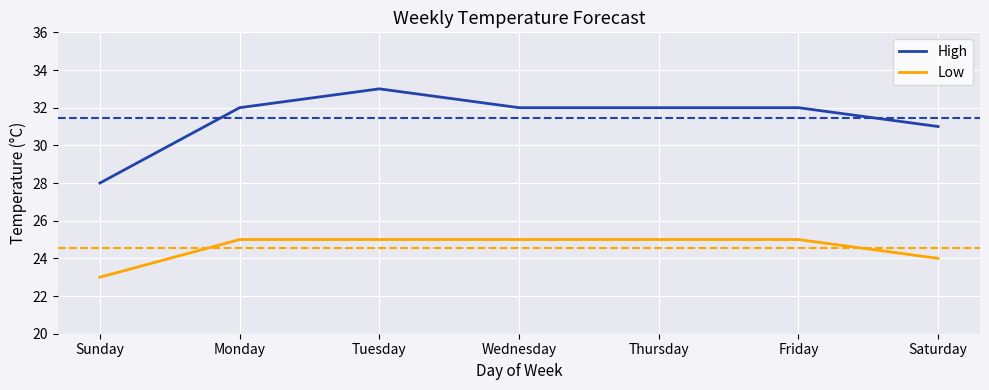

True or false: High and Low cross at least once.

False